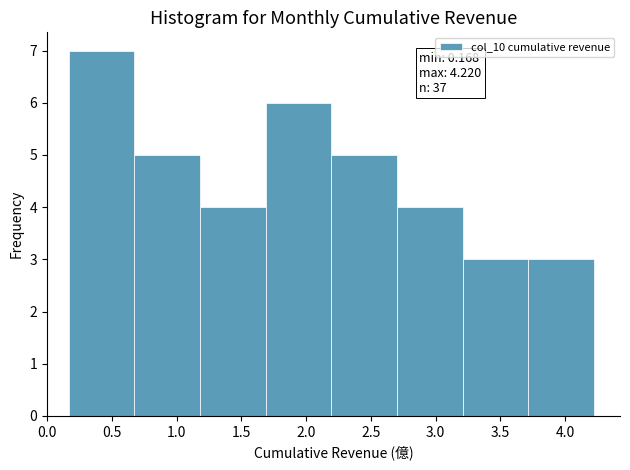

Which range on the x-axis has the tallest bar?

0.15 to 0.65